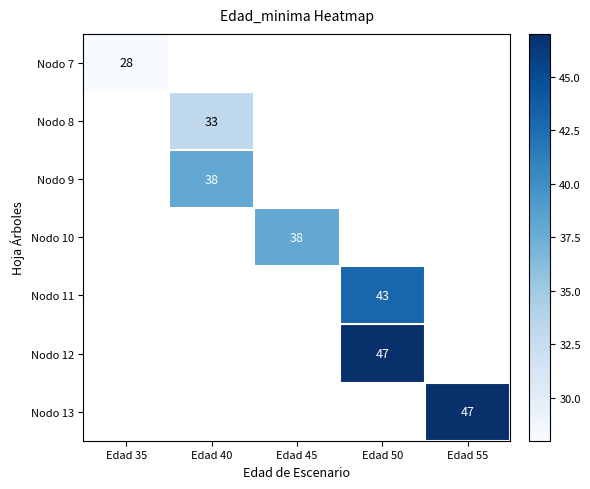

Is it true that Nodo 12 equals 47 at Edad 50?

True